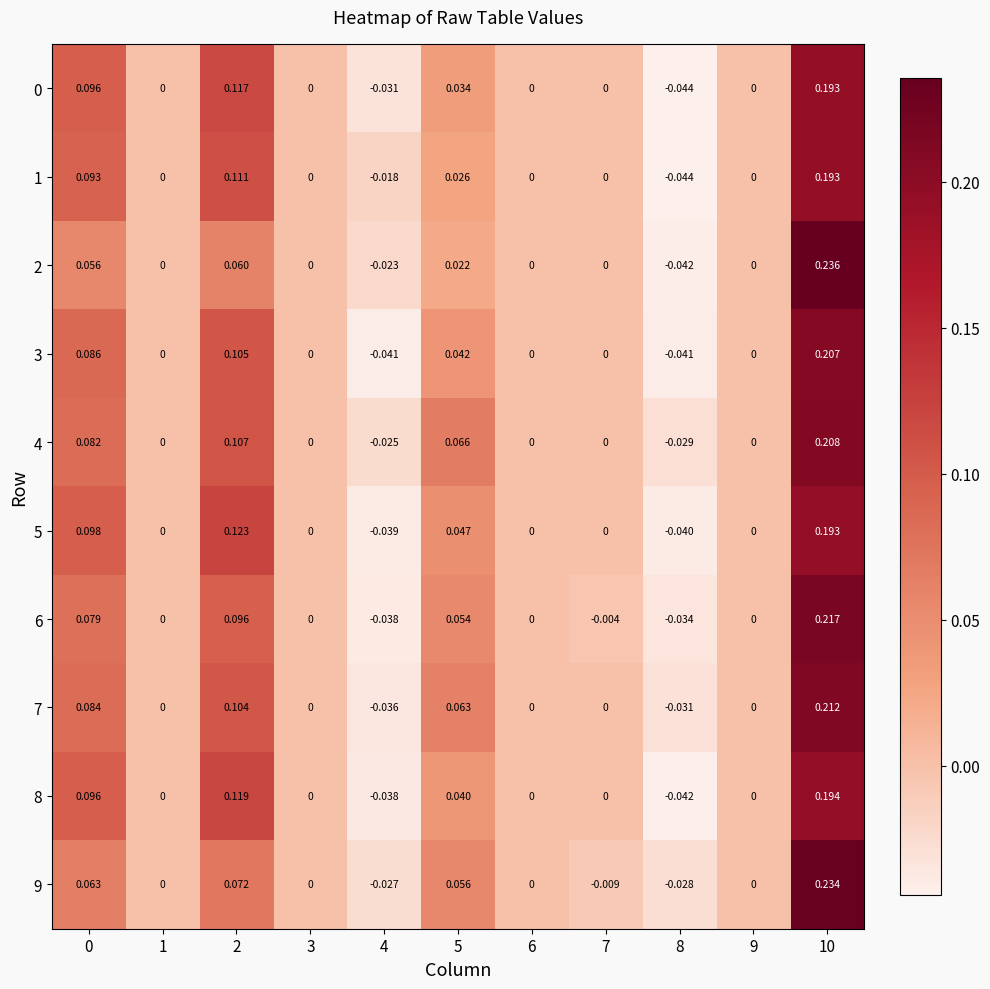

Is the value of 0 at 5 greater than the value of 7 at 5?

No